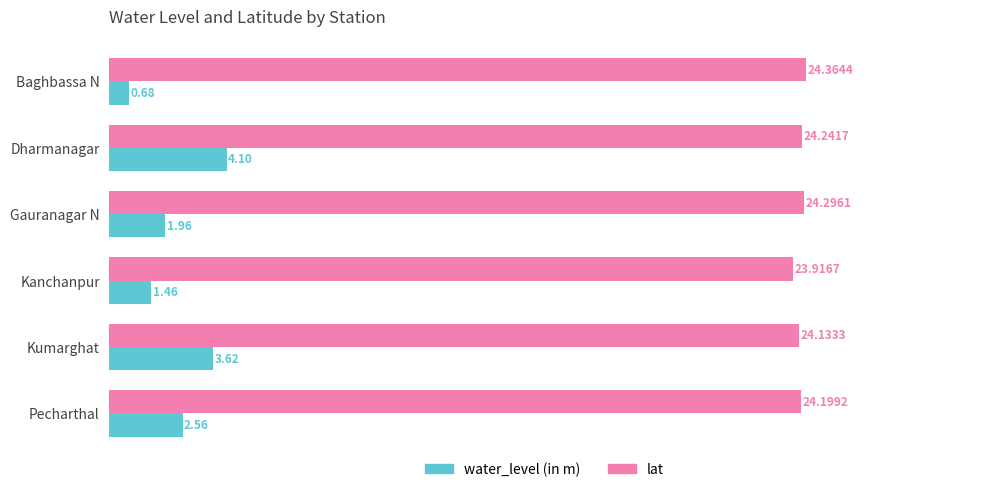

At which category is the sum across all series the highest?

Dharmanagar